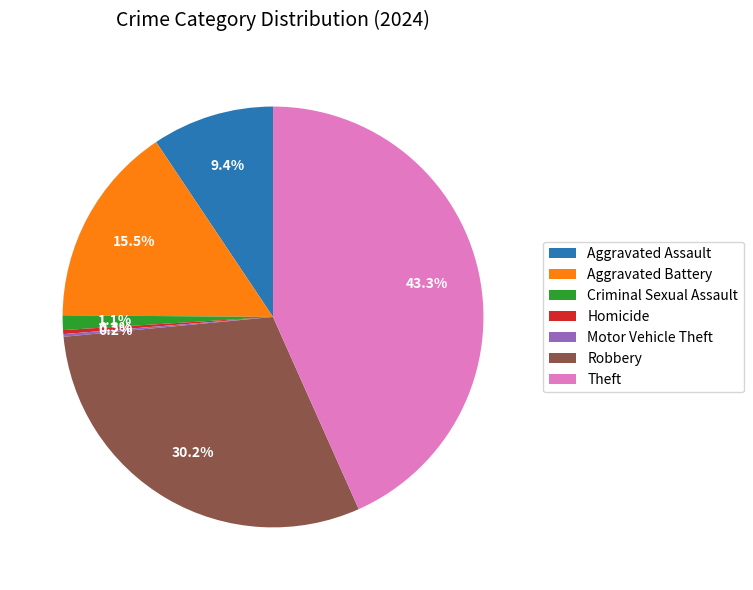

Which slice is the largest?

Theft